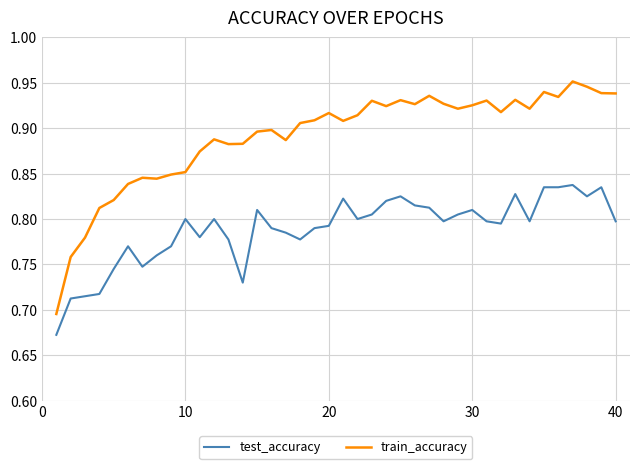

How many lines are shown in the chart?

2